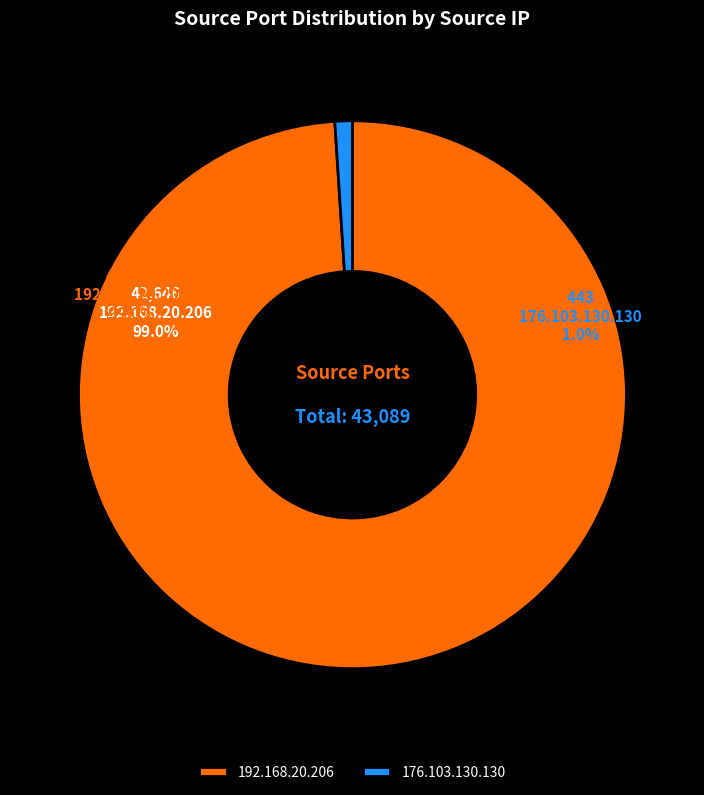

Which slice is the largest?

192.168.20.206